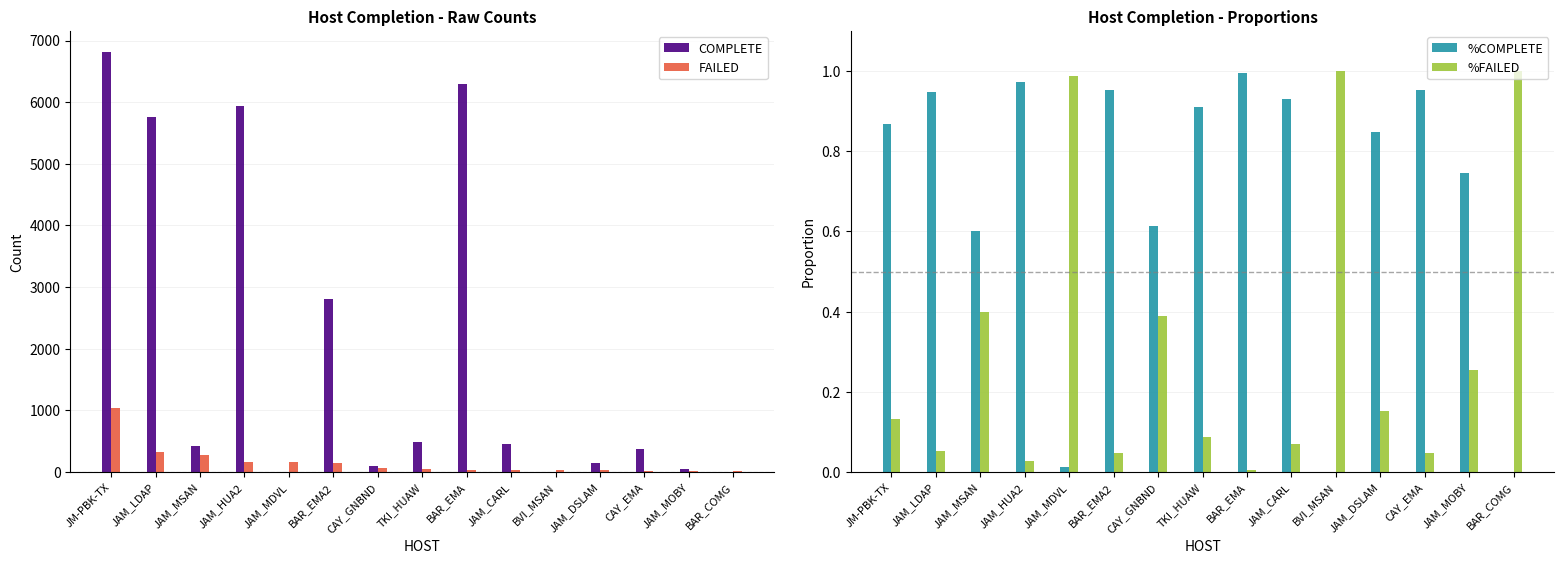

How many values in %COMPLETE are above zero?

13